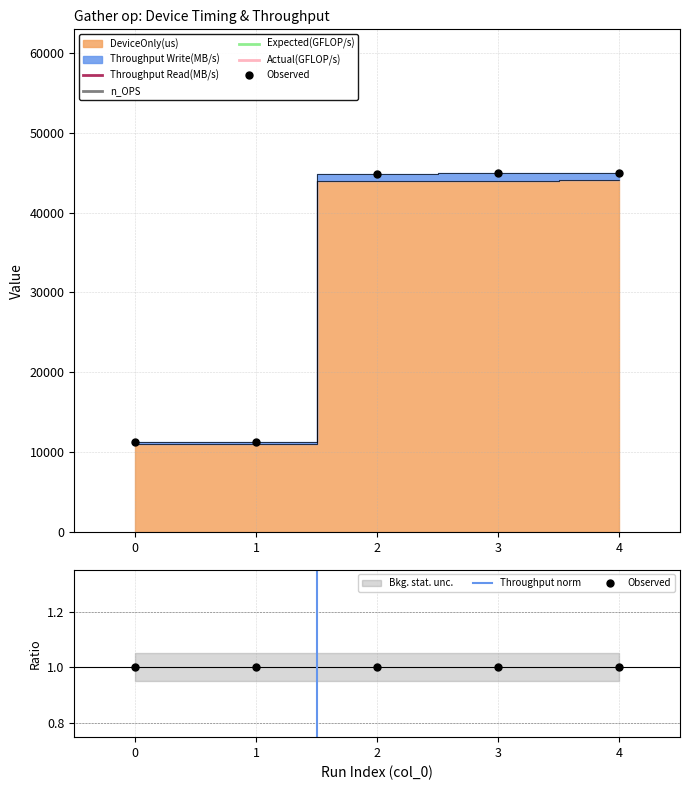

The value of Throughput norm at 0 is 0.5. True or false?

False